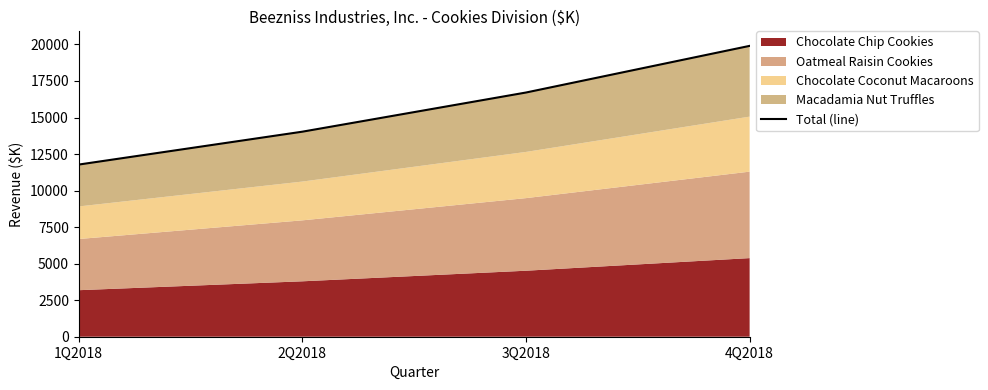

What is the change in value from 3Q2018 to 4Q2018?

+3191.7